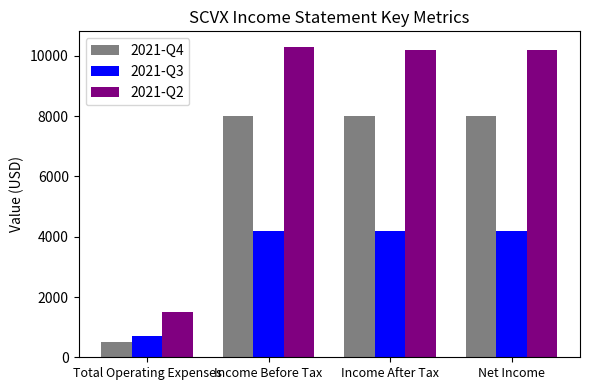

Does the chart contain stacked bars?

No